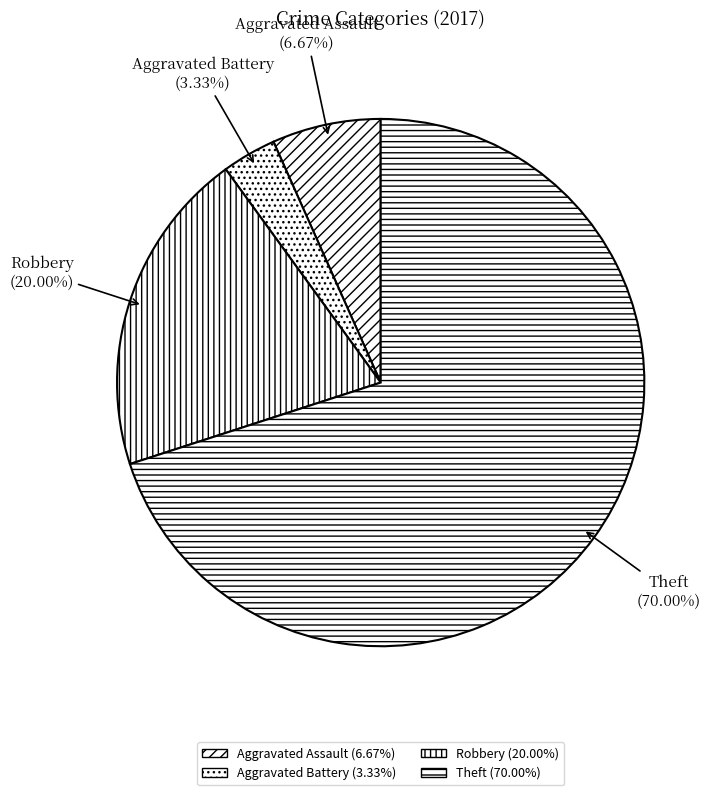

How many segments does this pie chart have?

4